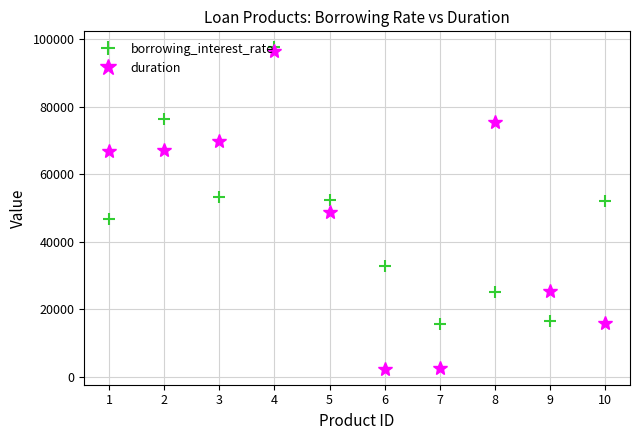

At which category is the sum across all series the highest?

4